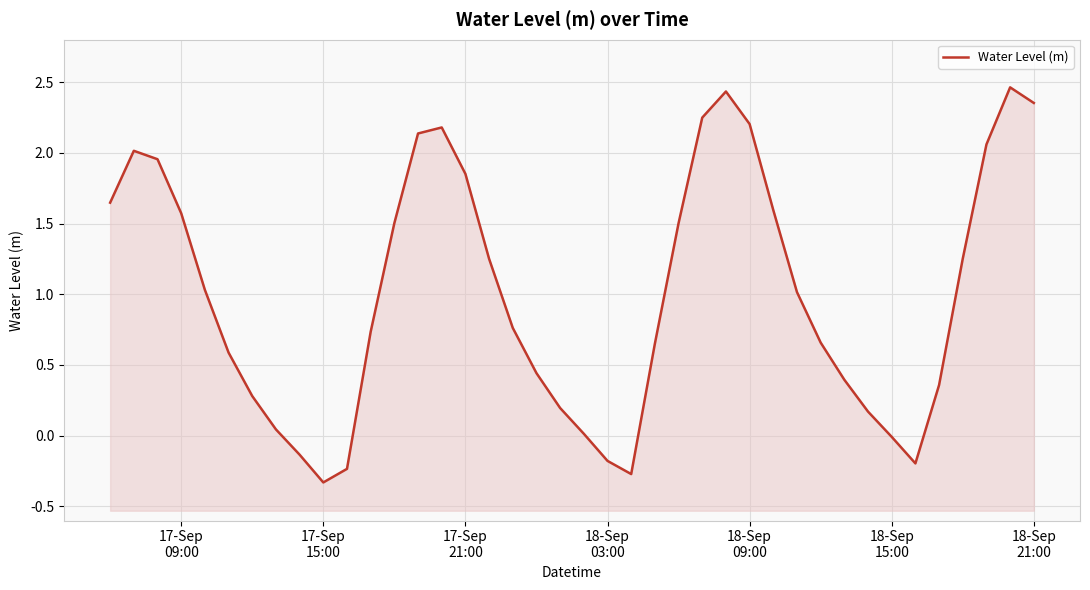

How many series are shown in this chart?

1